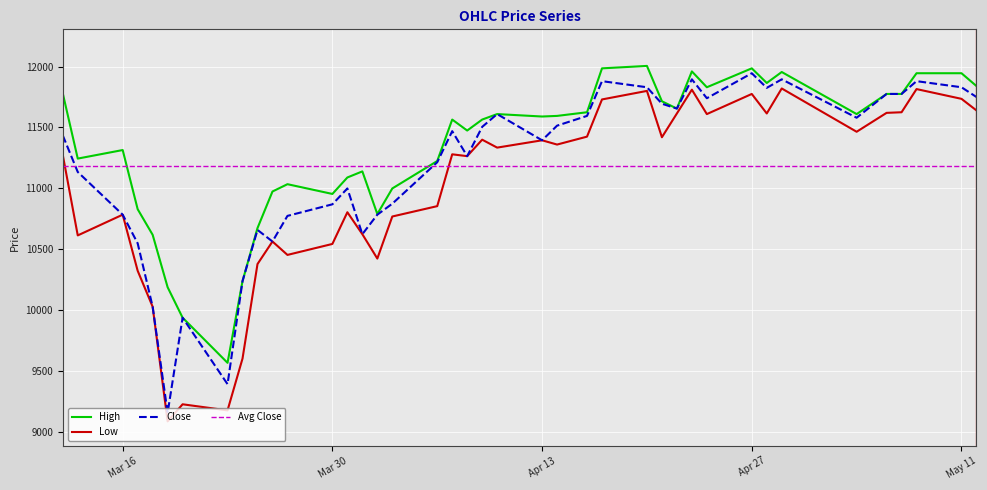

True or false: High and Close intersect in this chart.

False